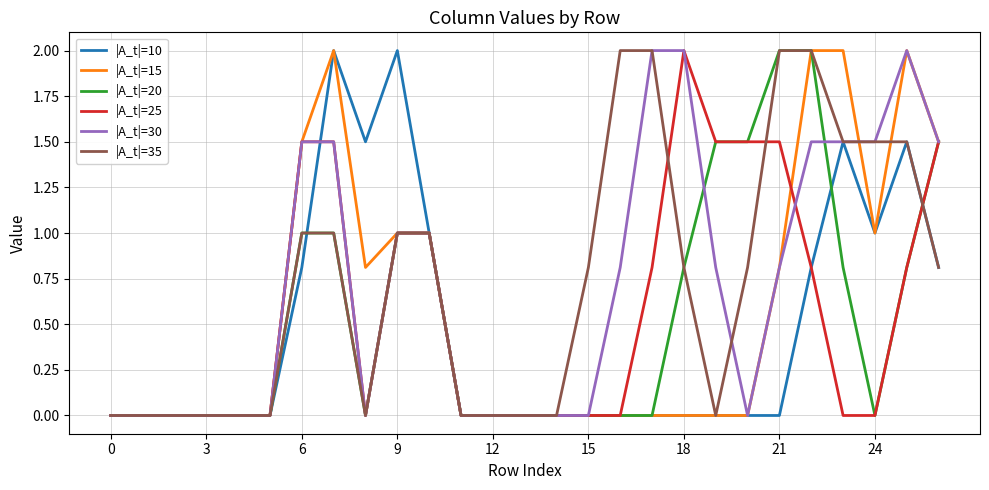

What is the maximum value shown in the chart?

2.0